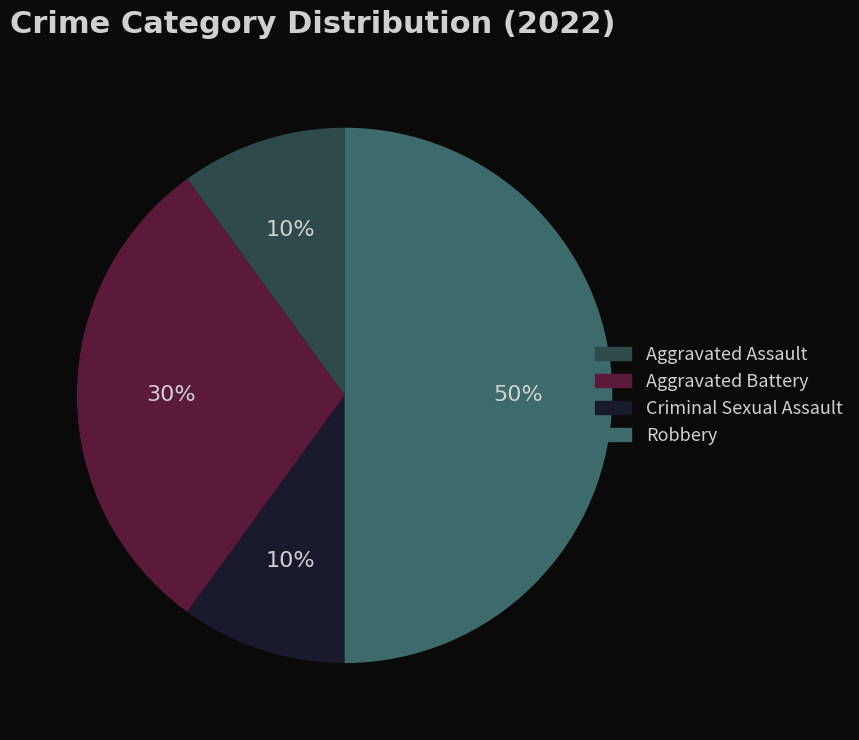

Is Criminal Sexual Assault the majority of the pie?

No